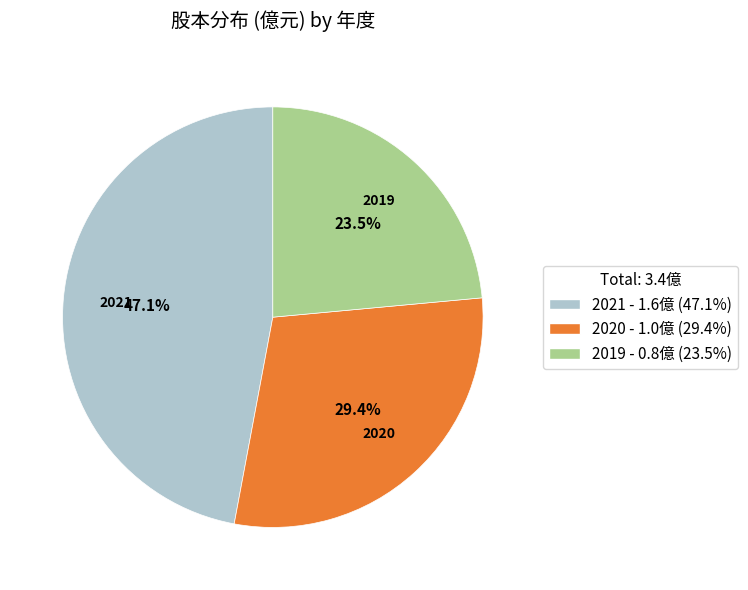

Is it true that 2020 is 21% of the pie?

False